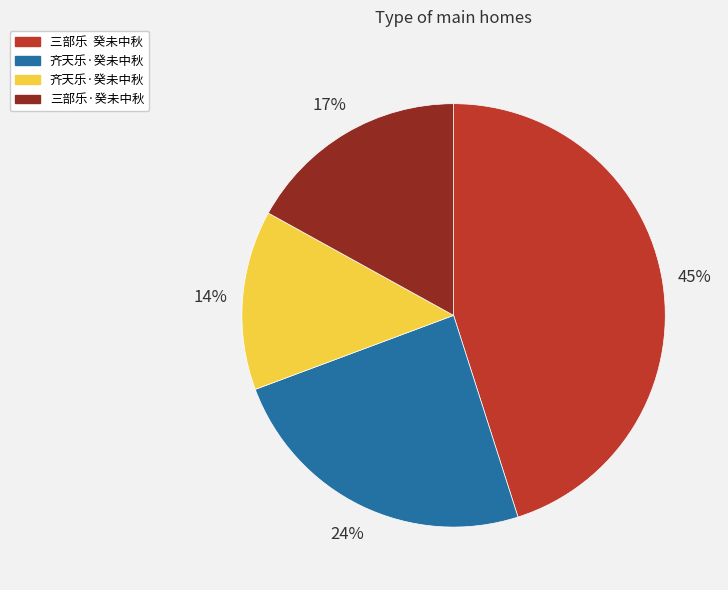

To the nearest percent, what is the average slice percentage?

25%